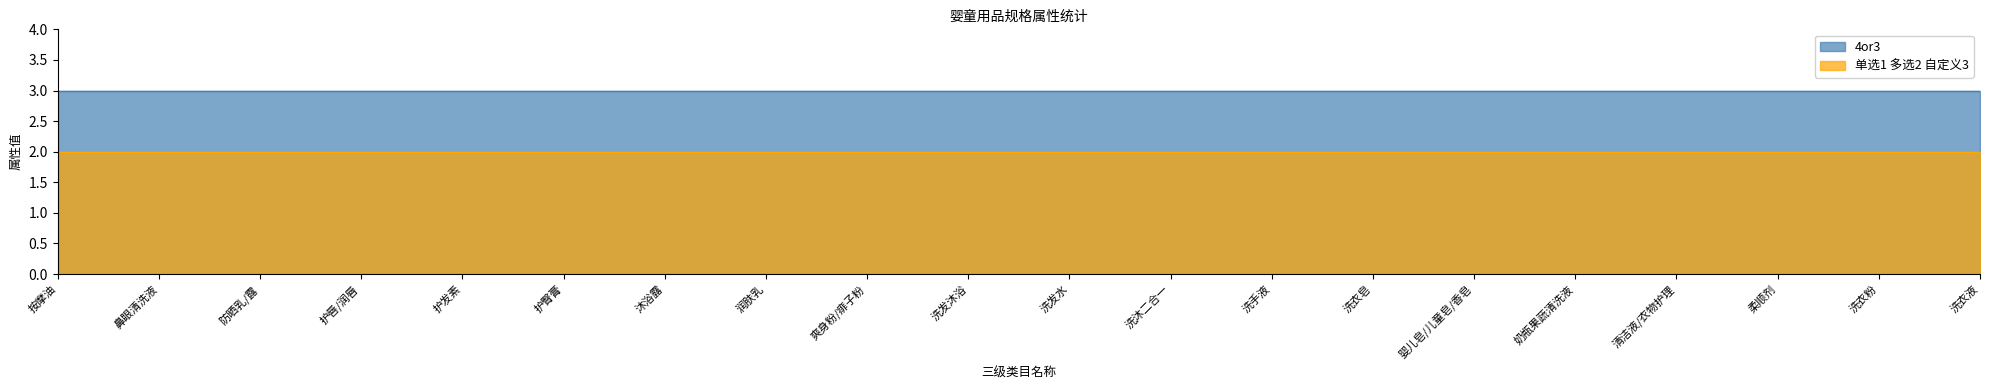

At which category is the sum across all series the highest?

按摩油